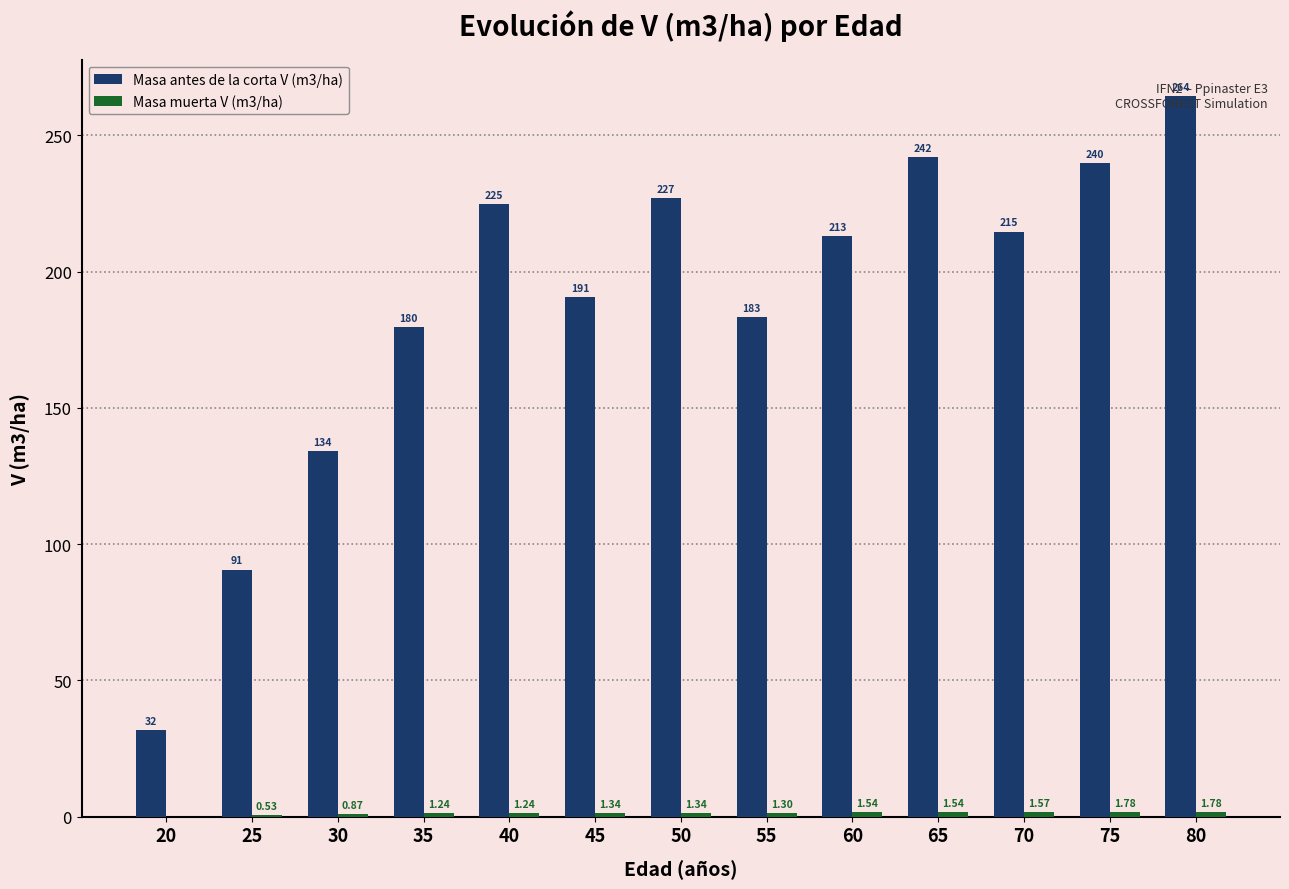

Between 50 and 60, which series saw the biggest shift?

Masa antes de la corta V (m3/ha)